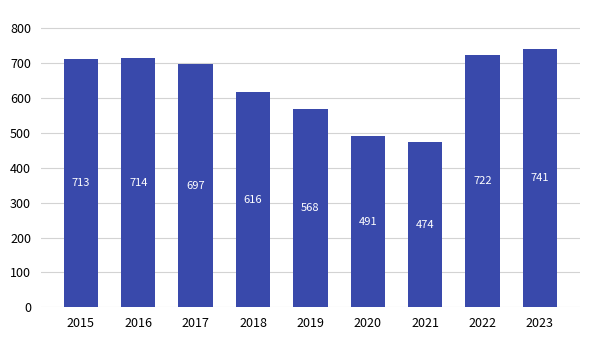

The value at 2017 is 1121. True or false?

False